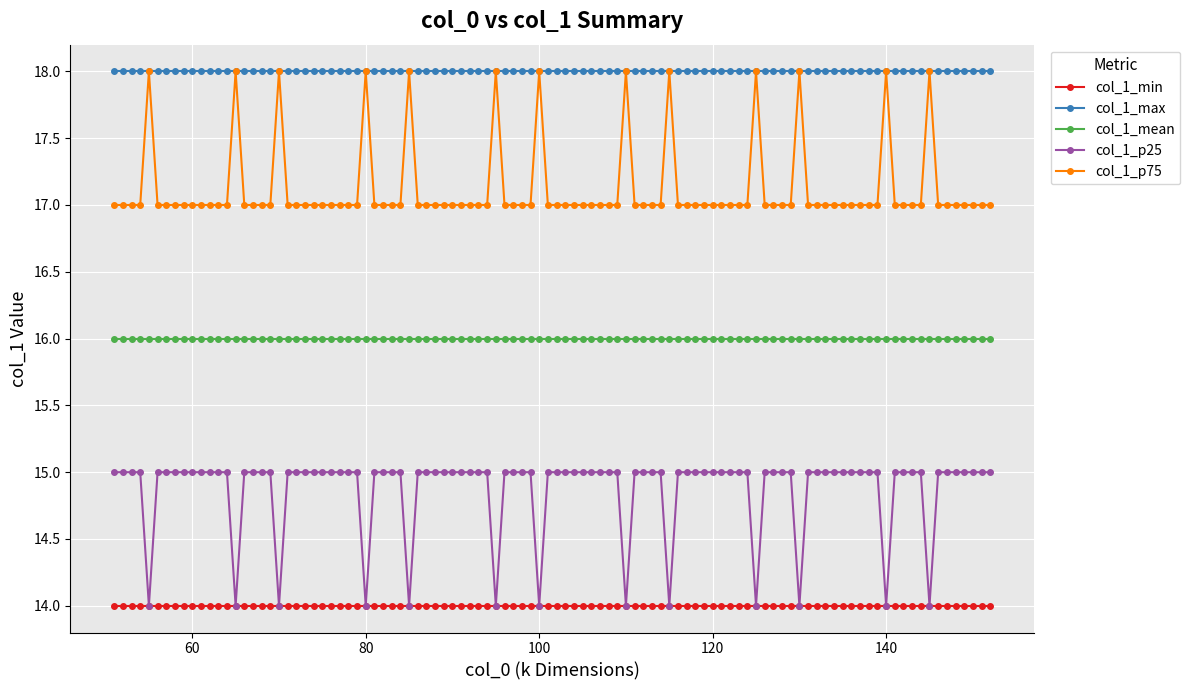

Which series has the largest total across all categories?

col_1_max